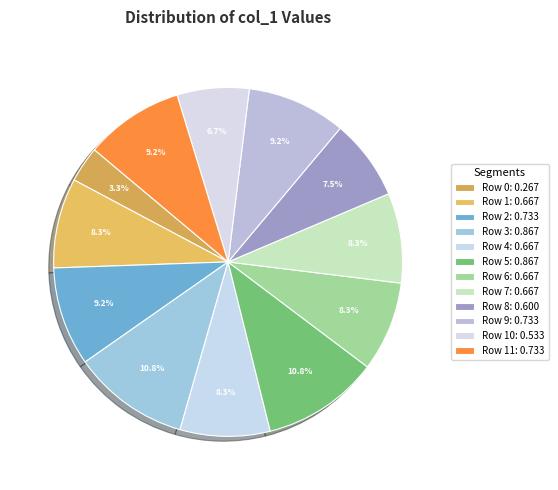

Rank the categories by value from lowest to highest.

Row 0, Row 10, Row 8, Row 1, Row 4, Row 6, Row 7, Row 2, Row 9, Row 11, Row 3, Row 5